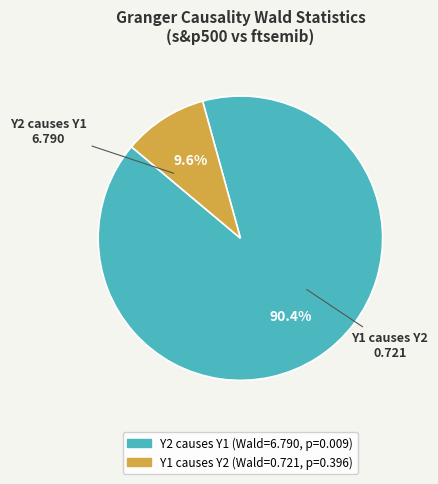

Which category has the biggest portion of the pie?

Y2 causes Y1